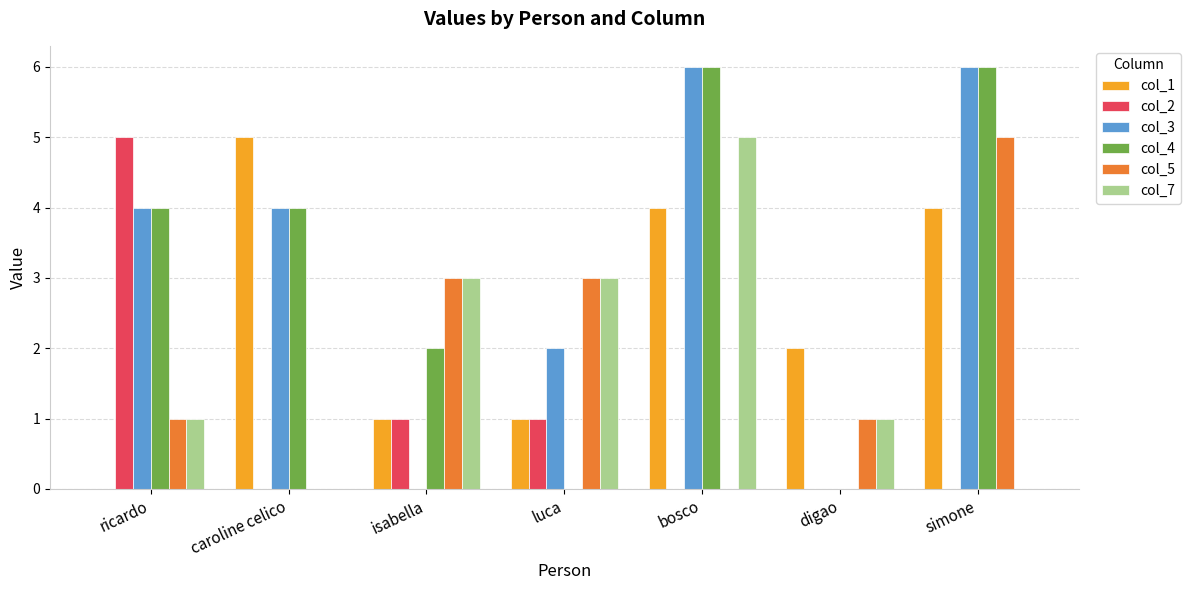

Is the value of col_5 at ricardo greater than the value of col_4 at caroline celico?

No